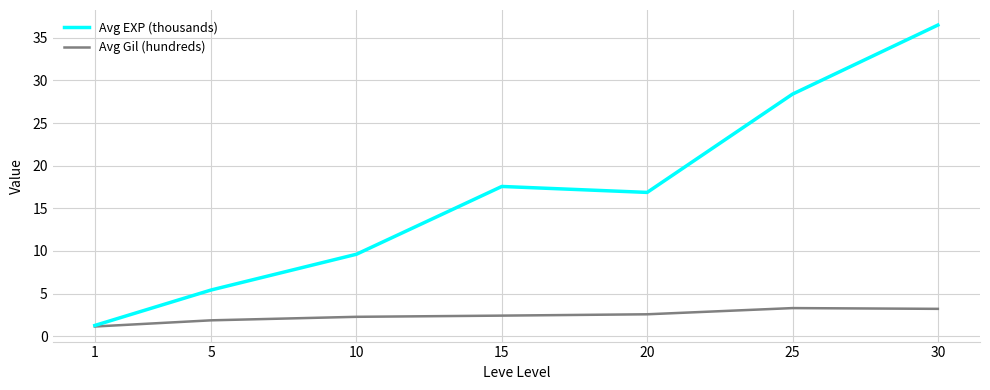

What is the highest value of the Avg Gil (hundreds) series?

3.3